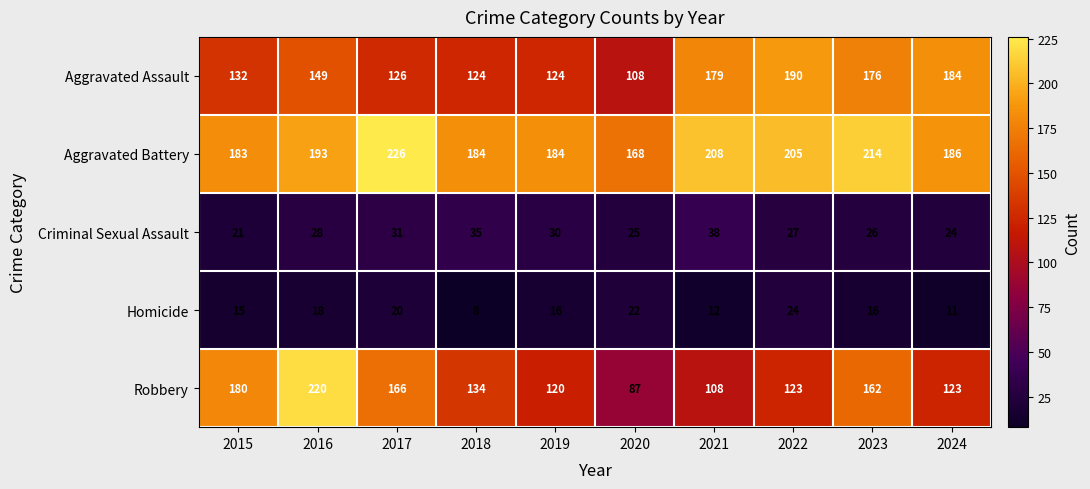

Rank the series at 2018 from lowest to highest value.

Homicide, Criminal Sexual Assault, Aggravated Assault, Robbery, Aggravated Battery